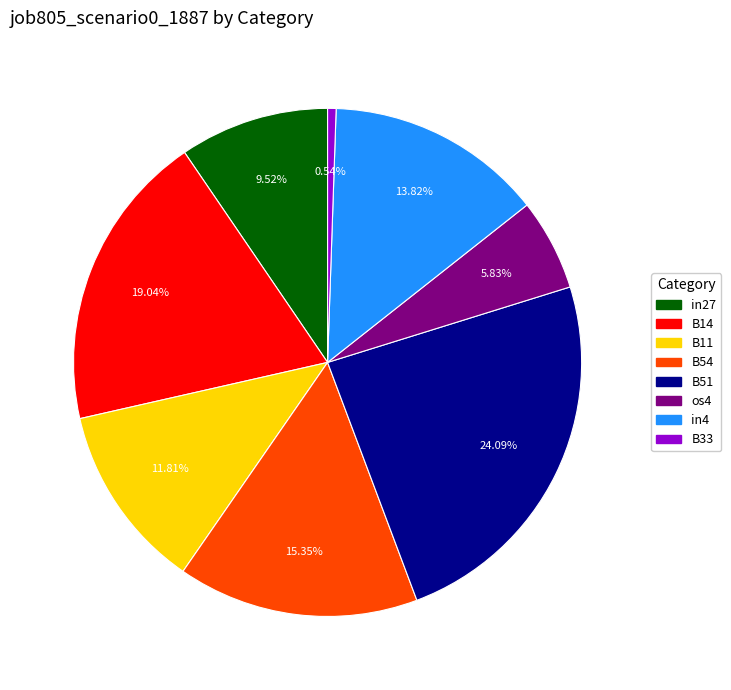

Does B33 account for over 50% of the chart?

No